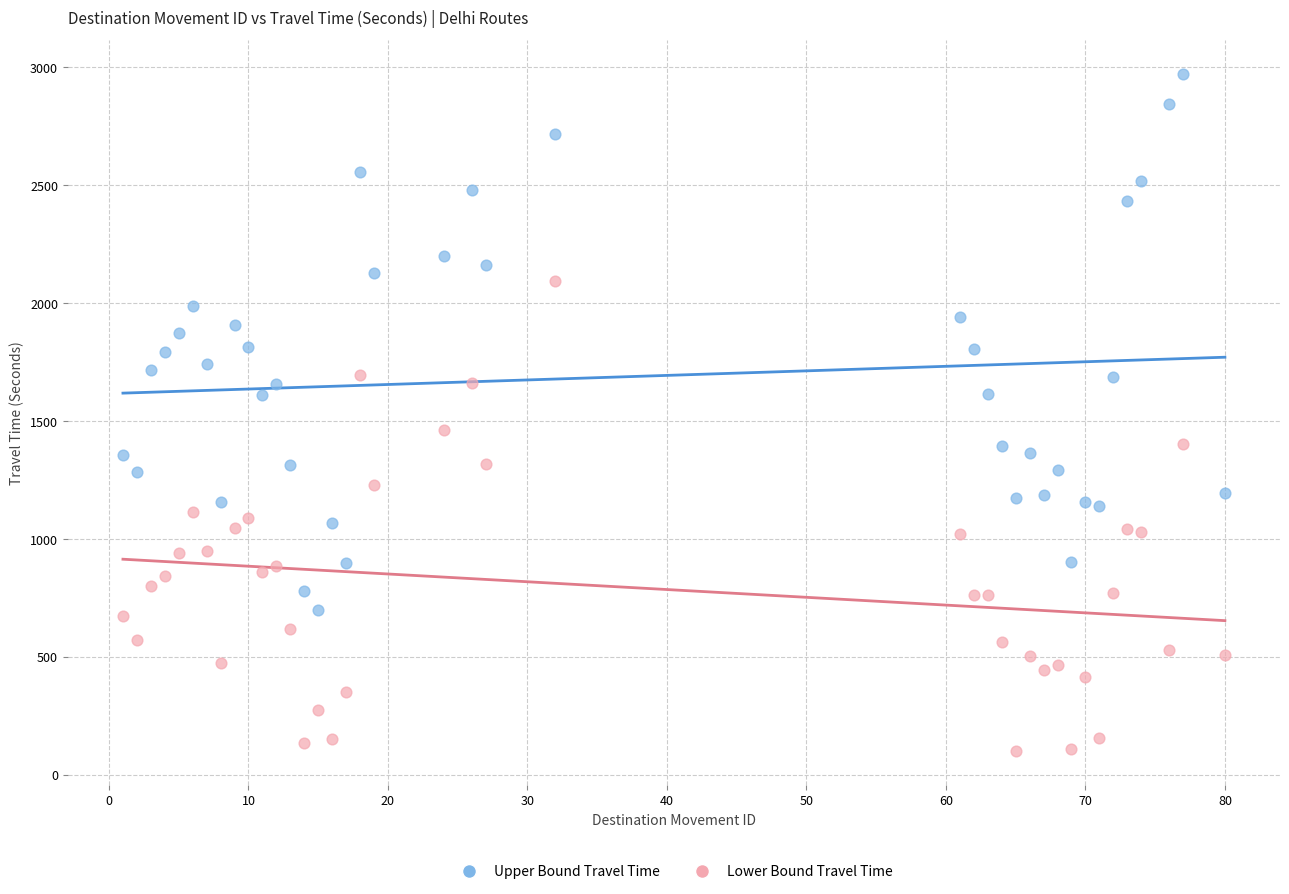

Which series reaches the minimum Y coordinate?

Lower Bound Travel Time